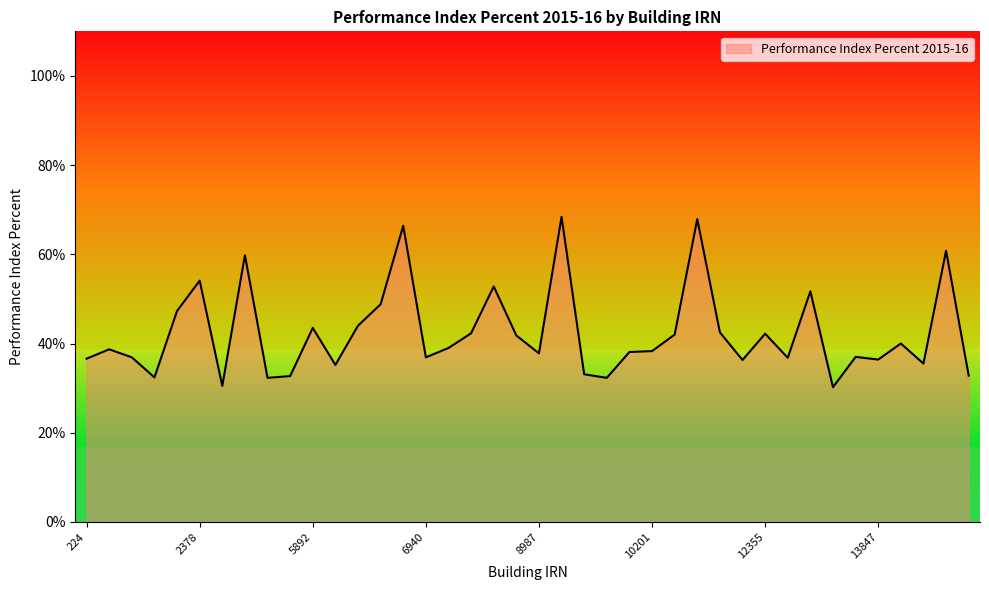

What is the difference between the maximum and minimum values?

38.2